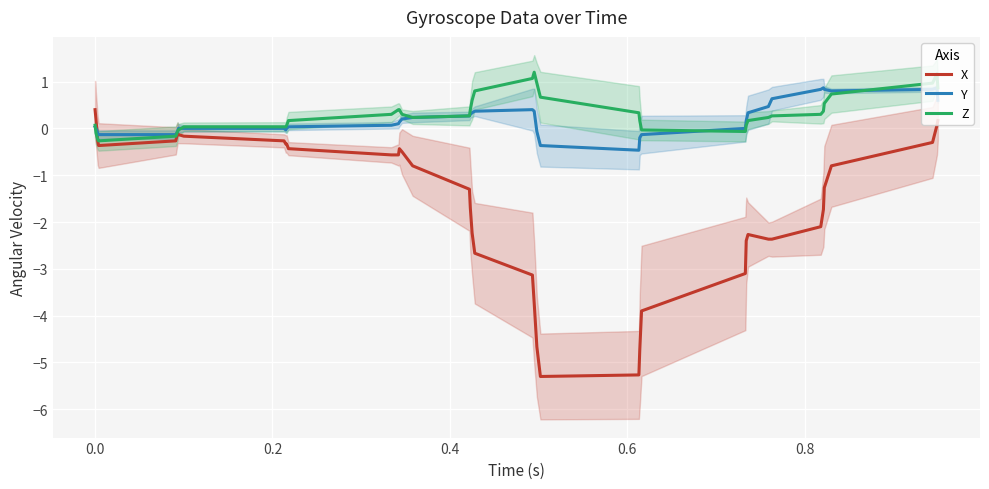

What is the value of the X point at the 3rd from the left?

-0.3